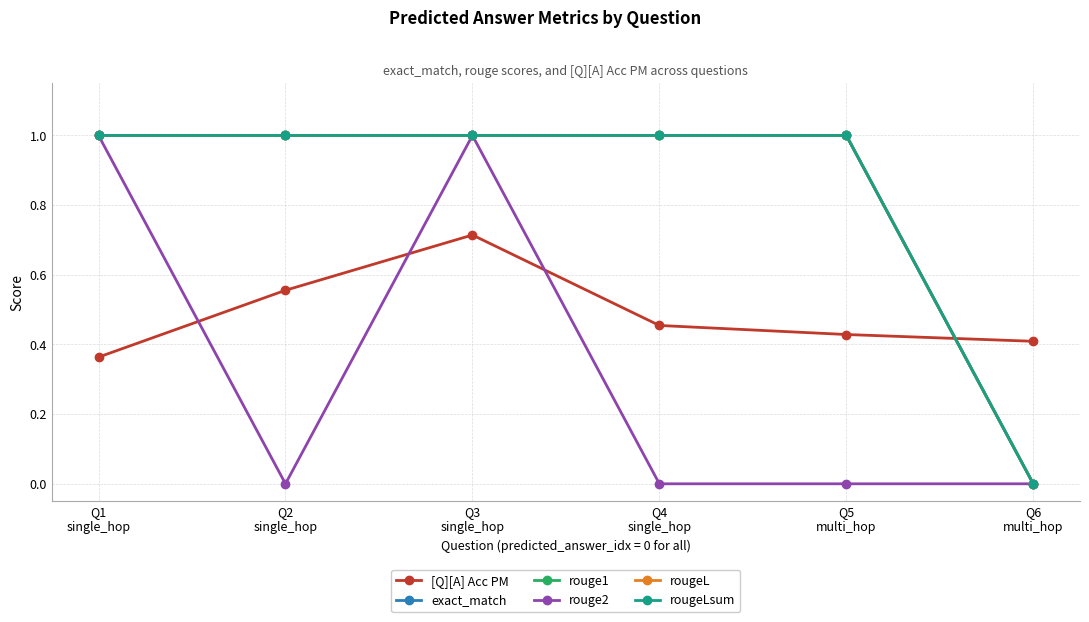

Is this an area chart (filled region under the line)?

No